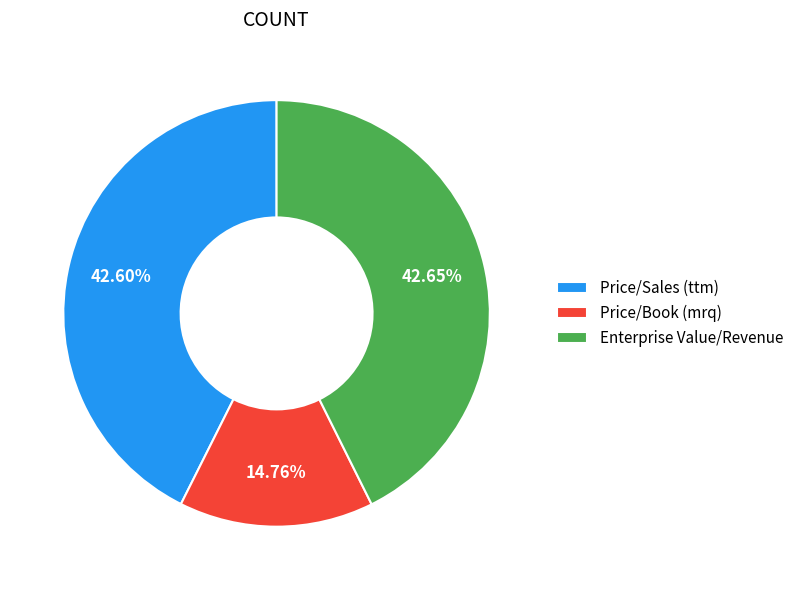

Does Enterprise Value/Revenue account for over 50% of the chart?

No